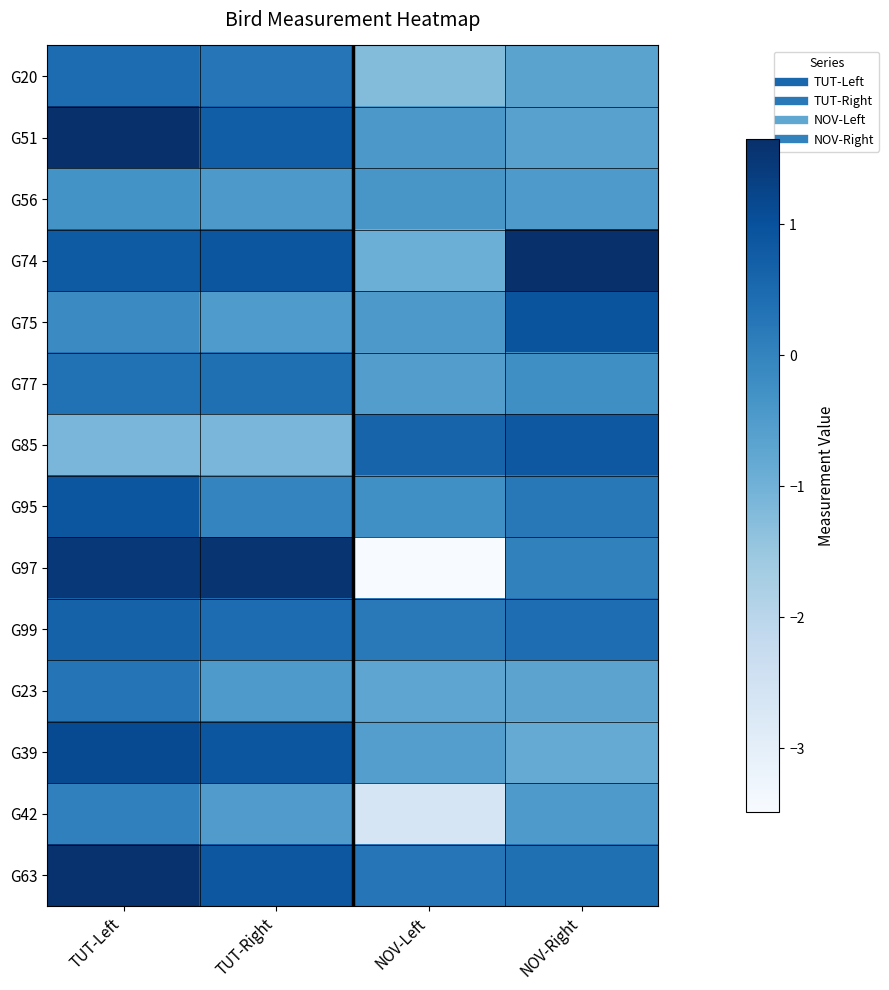

Reading left to right, what are all the values shown in this chart?

G20: TUT-Left=0.5	TUT-Right=0.3	NOV-Left=-1.2	NOV-Right=-0.7
G51: TUT-Left=1.7	TUT-Right=0.7	NOV-Left=-0.4	NOV-Right=-0.6
G56: TUT-Left=-0.3	TUT-Right=-0.4	NOV-Left=-0.4	NOV-Right=-0.5
G74: TUT-Left=0.8	TUT-Right=0.9	NOV-Left=-0.9	NOV-Right=1.6
G75: TUT-Left=-0.1	TUT-Right=-0.5	NOV-Left=-0.5	NOV-Right=0.9
G77: TUT-Left=0.4	TUT-Right=0.4	NOV-Left=-0.6	NOV-Right=-0.2
G85: TUT-Left=-1.1	TUT-Right=-1.1	NOV-Left=0.6	NOV-Right=0.9
G95: TUT-Left=0.9	TUT-Right=-0.0	NOV-Left=-0.2	NOV-Right=0.2
G97: TUT-Left=1.5	TUT-Right=1.5	NOV-Left=-3.5	NOV-Right=0.0
G99: TUT-Left=0.7	TUT-Right=0.4	NOV-Left=0.2	NOV-Right=0.4
G23: TUT-Left=0.3	TUT-Right=-0.5	NOV-Left=-0.7	NOV-Right=-0.7
G39: TUT-Left=1.1	TUT-Right=0.9	NOV-Left=-0.6	NOV-Right=-0.8
G42: TUT-Left=0.0	TUT-Right=-0.5	NOV-Left=-2.6	NOV-Right=-0.5
G63: TUT-Left=1.6	TUT-Right=0.9	NOV-Left=0.3	NOV-Right=0.4